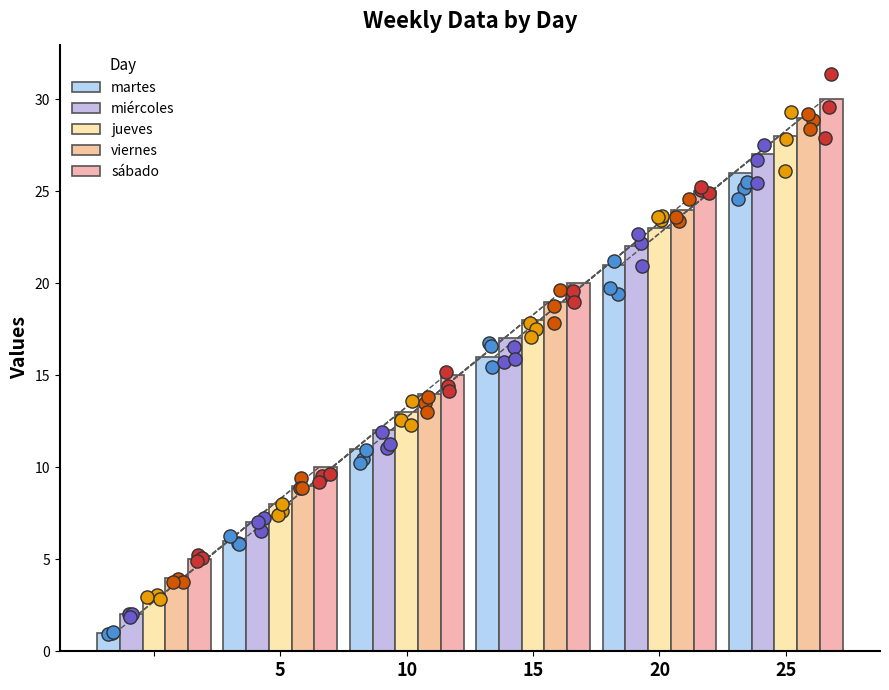

Which series has the largest total across all categories?

sábado